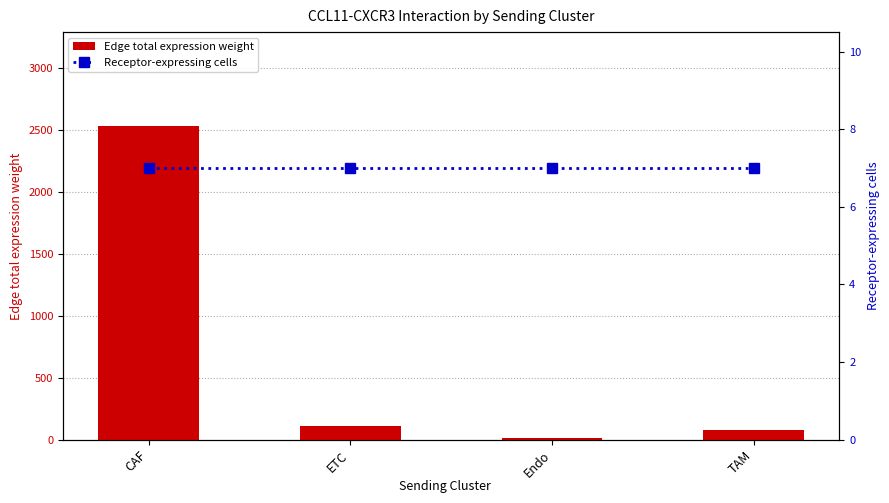

Between CAF and Endo, which series saw the biggest shift?

Edge total expression weight